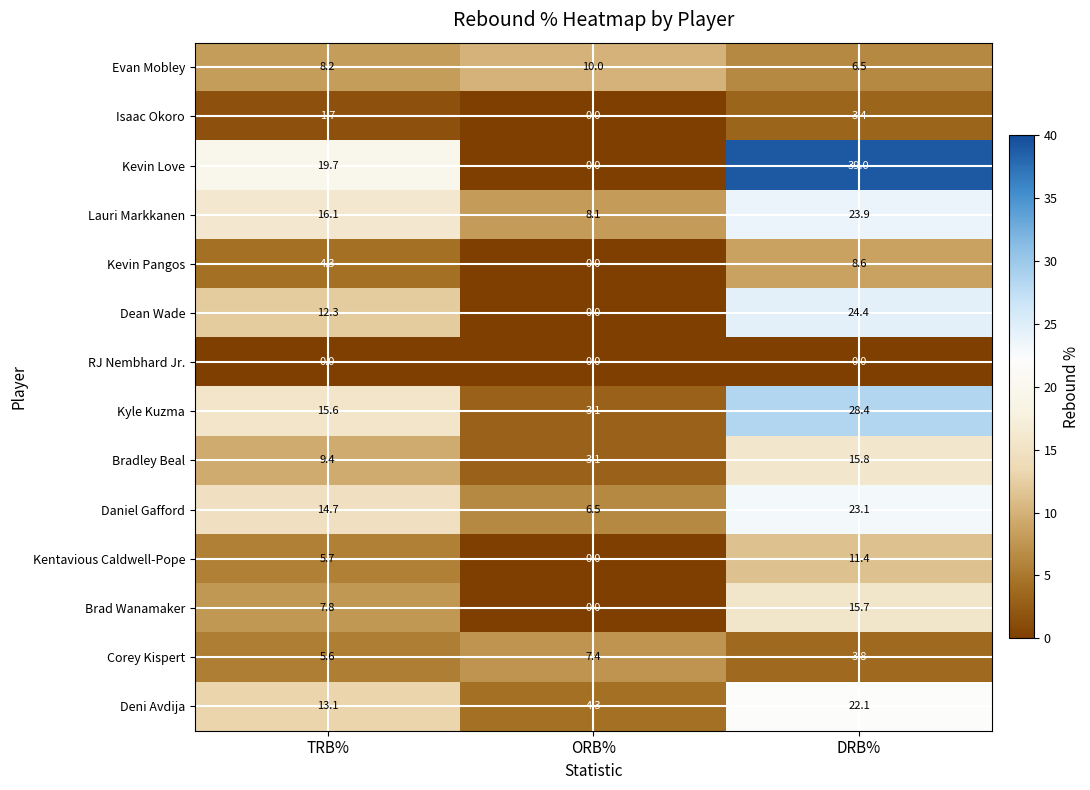

Which label corresponds to the largest value in the chart?

DRB%